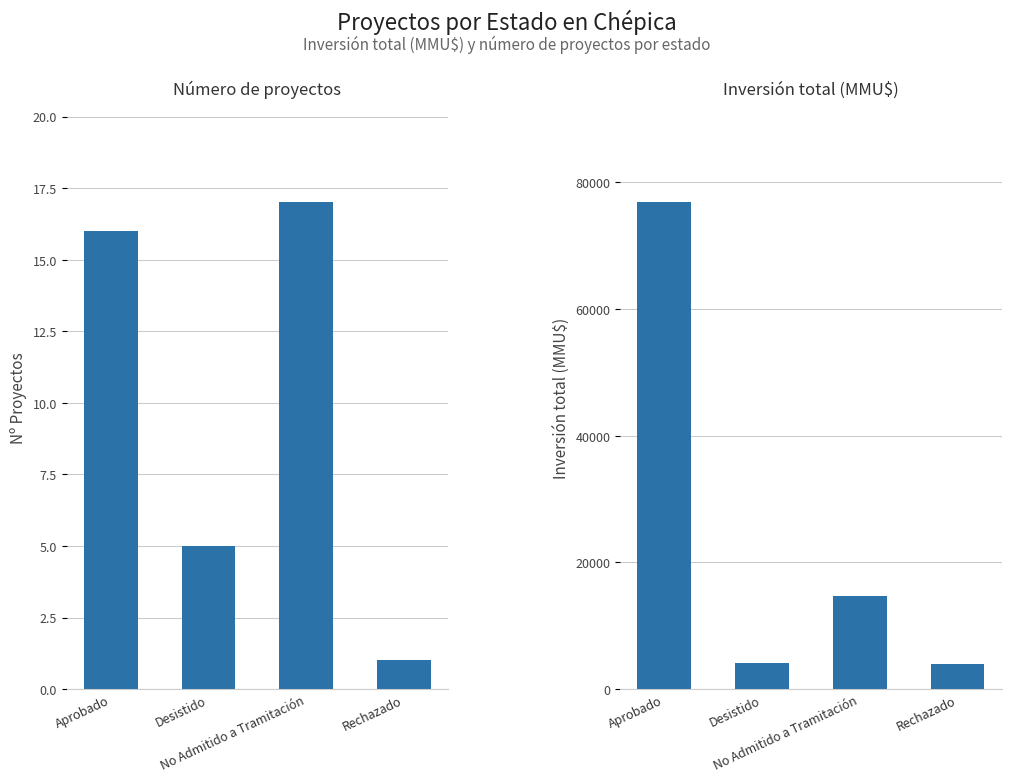

Rank the series at Desistido from lowest to highest value.

Número de proyectos, Inversión total (MMU$)